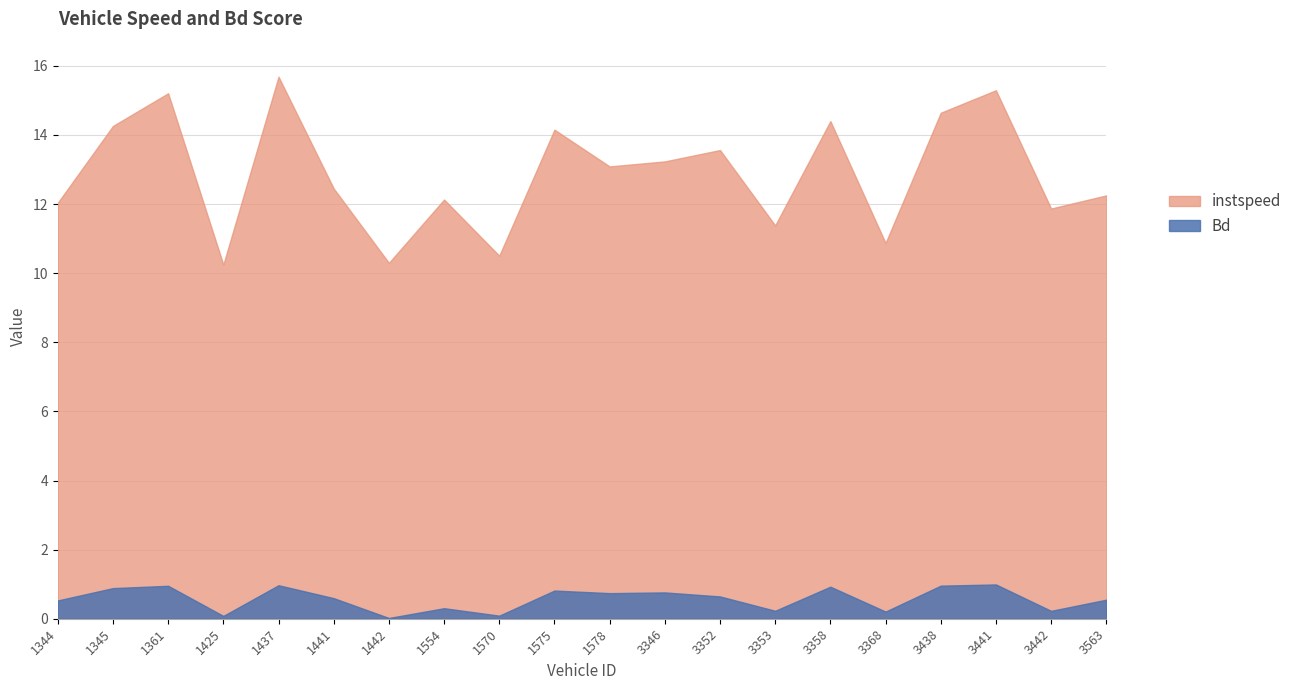

Rank the series by their average value, from lowest to highest.

Bd, instspeed